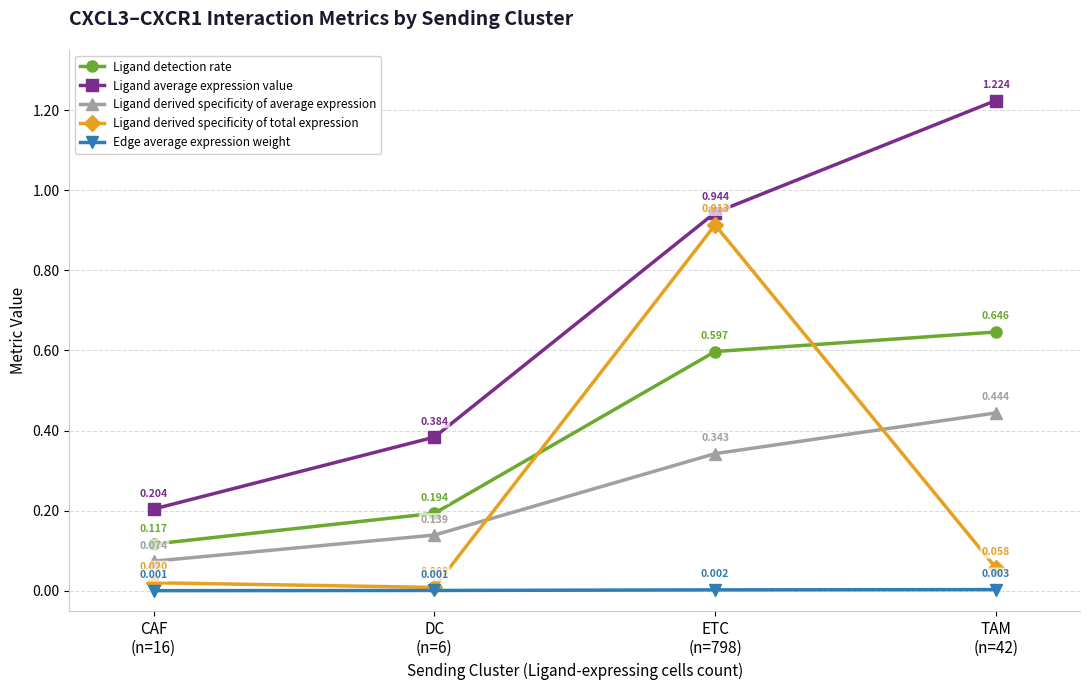

How many lines are shown in the chart?

5